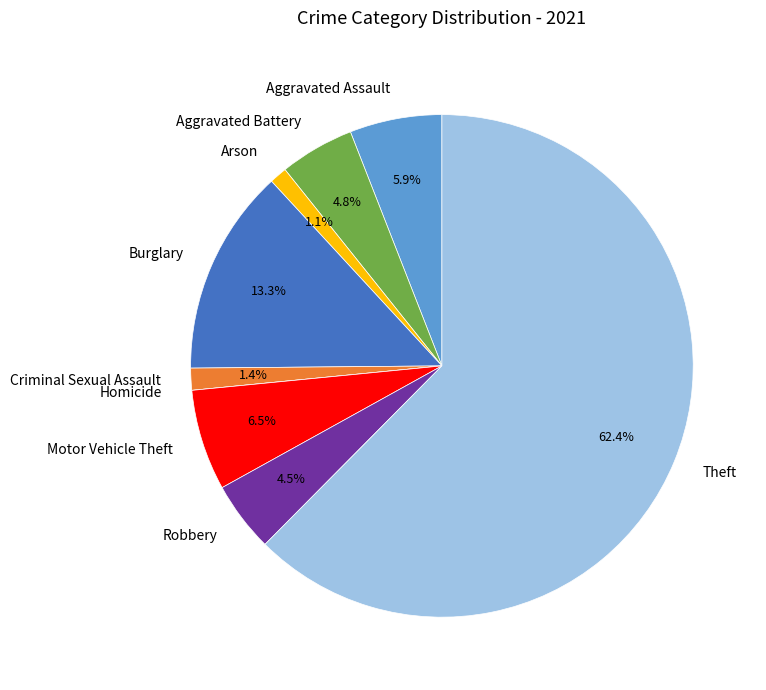

What is the largest slice in the pie chart?

Theft